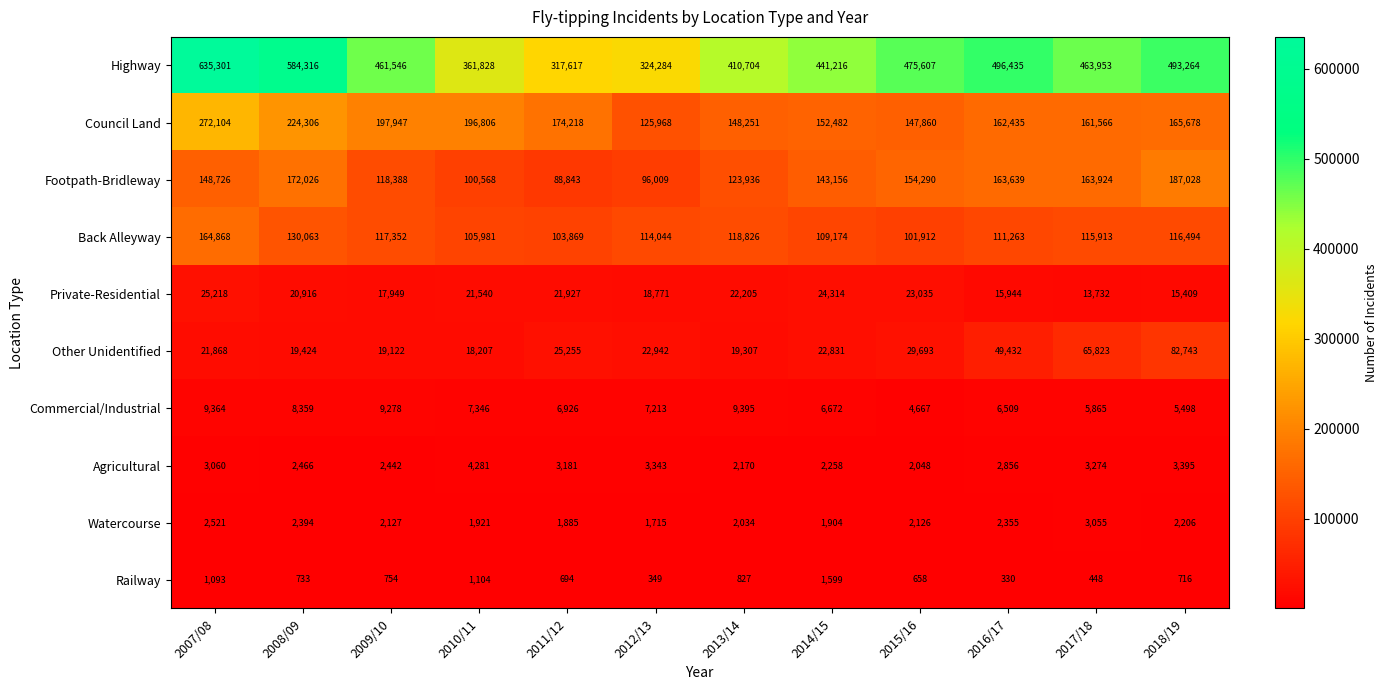

How many data points does each series have?

12